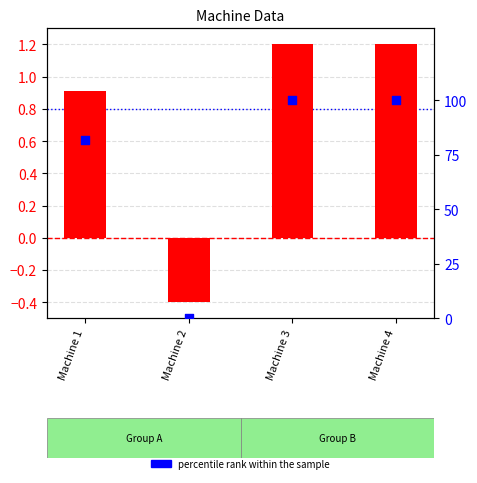

Which series contains the highest Y value?

percentile rank within the sample